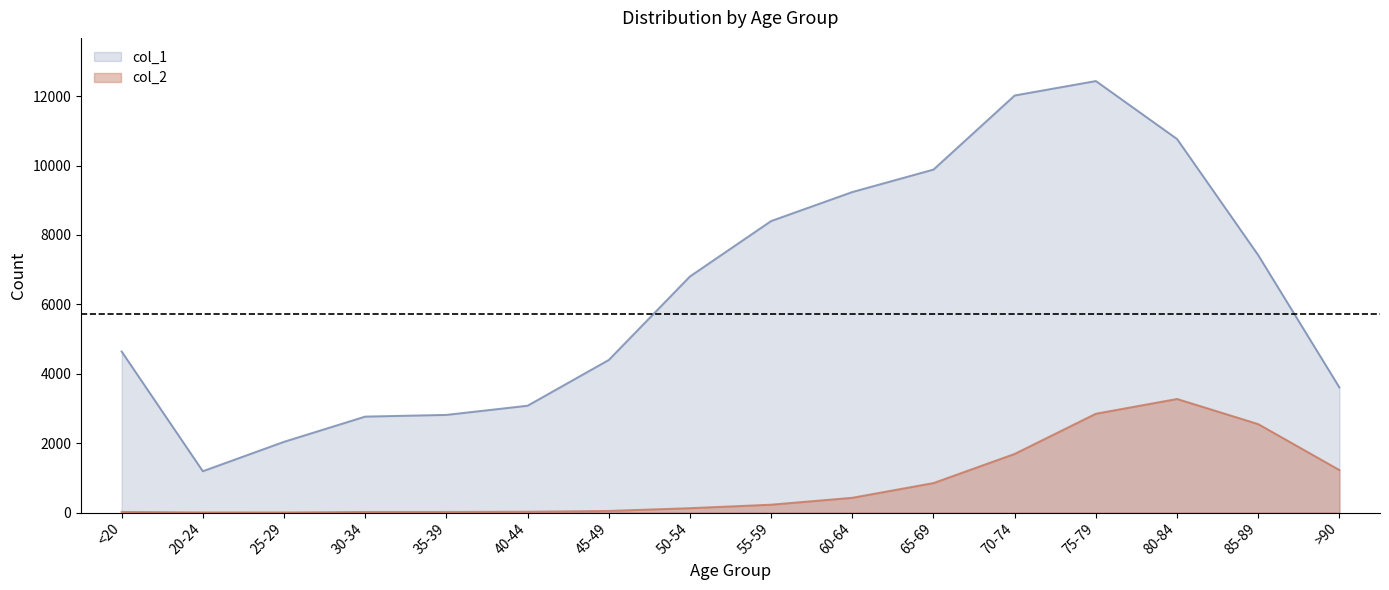

Rank the series at 65-69 from lowest to highest value.

col_2, col_1